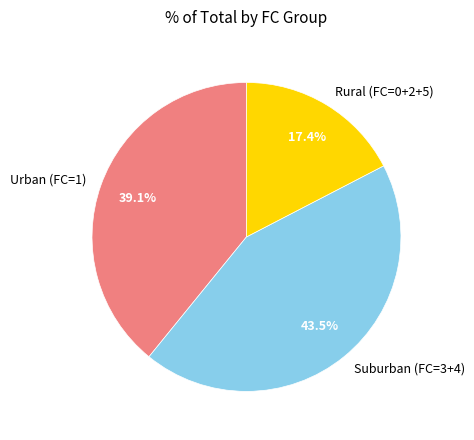

Which has a higher value, Urban (FC=1) or Rural (FC=0+2+5)?

Urban (FC=1)